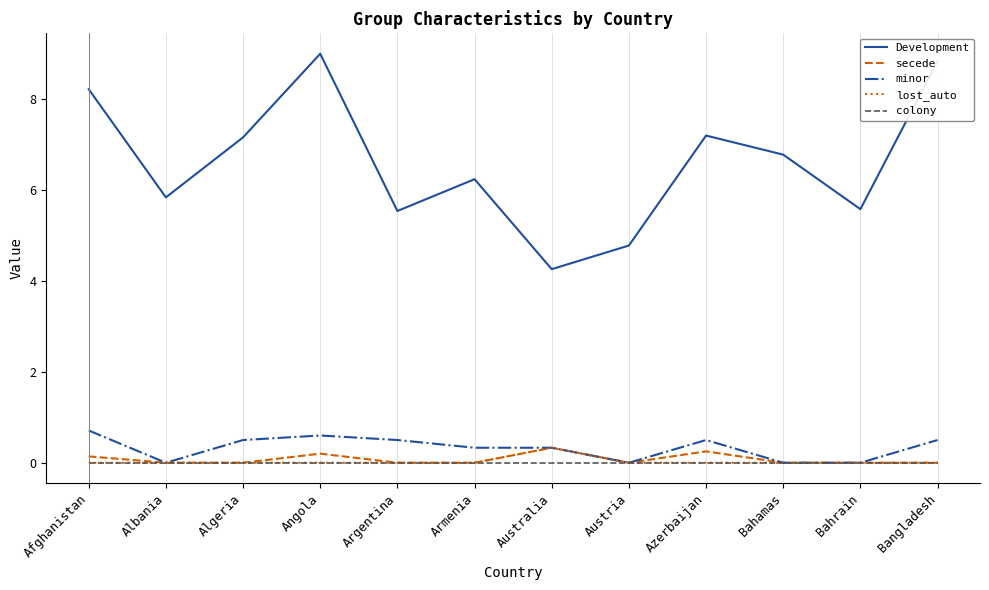

Which series has the largest total across all categories?

Development